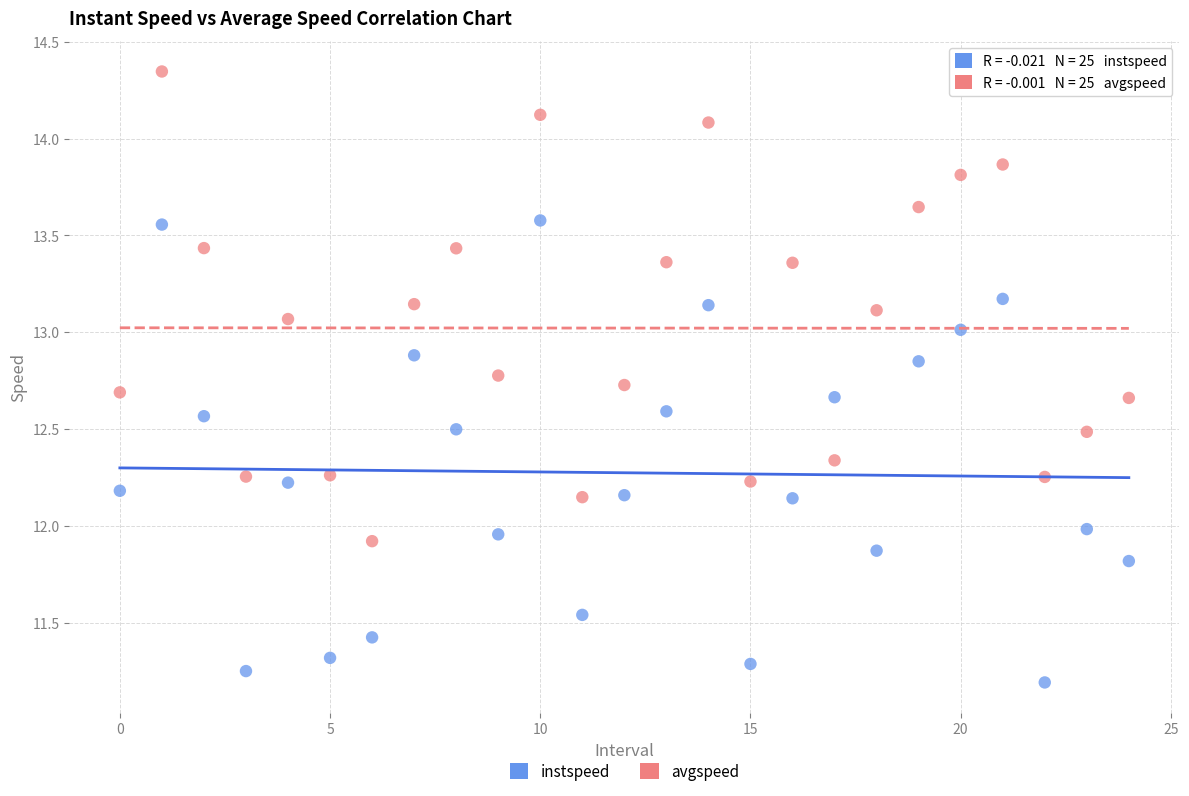

Which series contains the lowest Y value?

instspeed